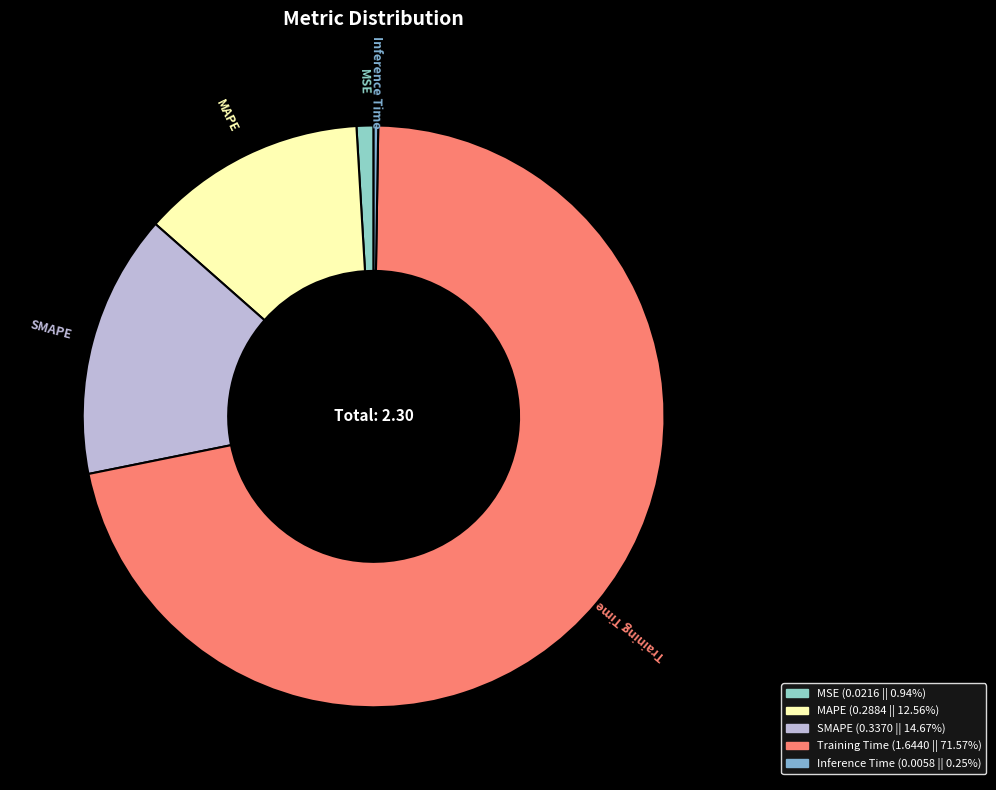

Which category has the biggest portion of the pie?

Training Time